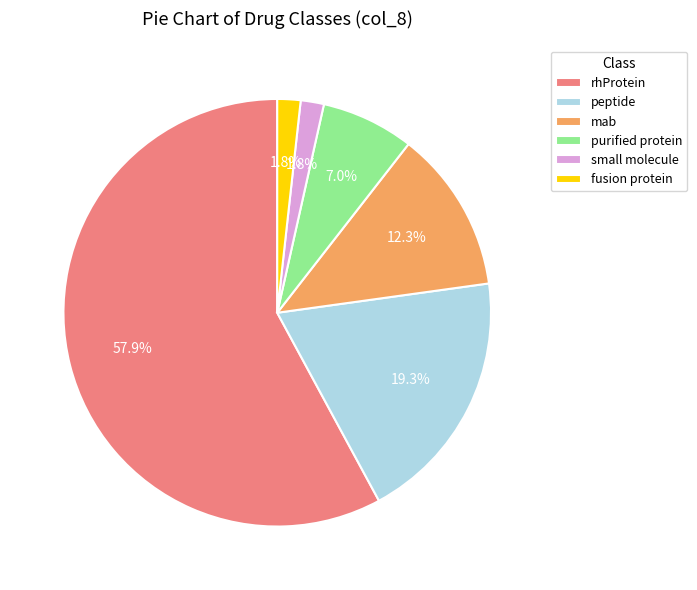

To the nearest percent, what percentage of the pie is rhProtein?

58%